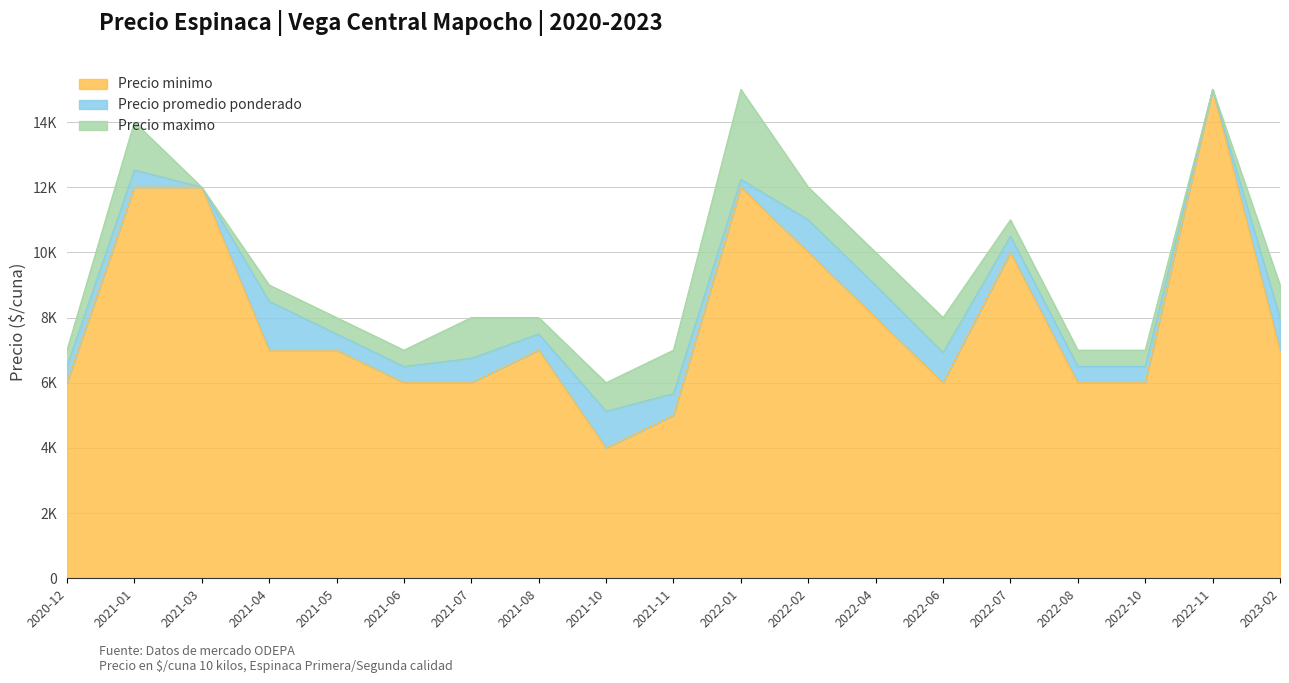

What is the value of the Precio minimo point at the 1st from the left?

6000